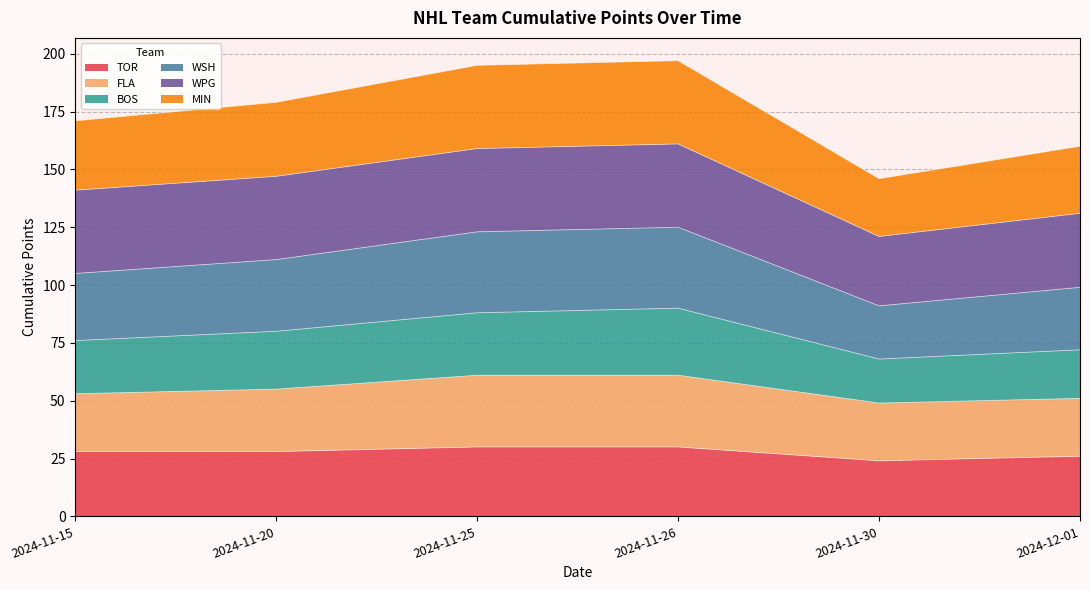

Which category has the lowest value across all series?

2024-11-30